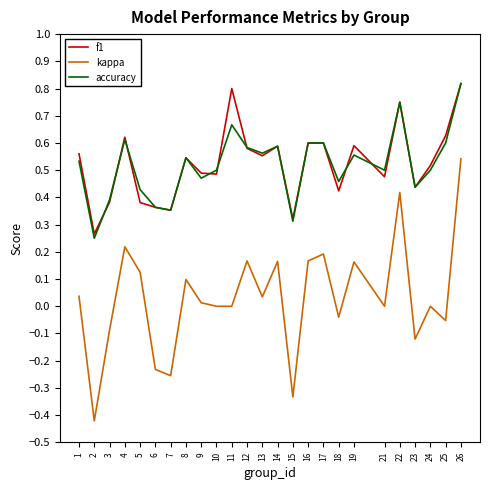

True or false: kappa and accuracy cross at least once.

False